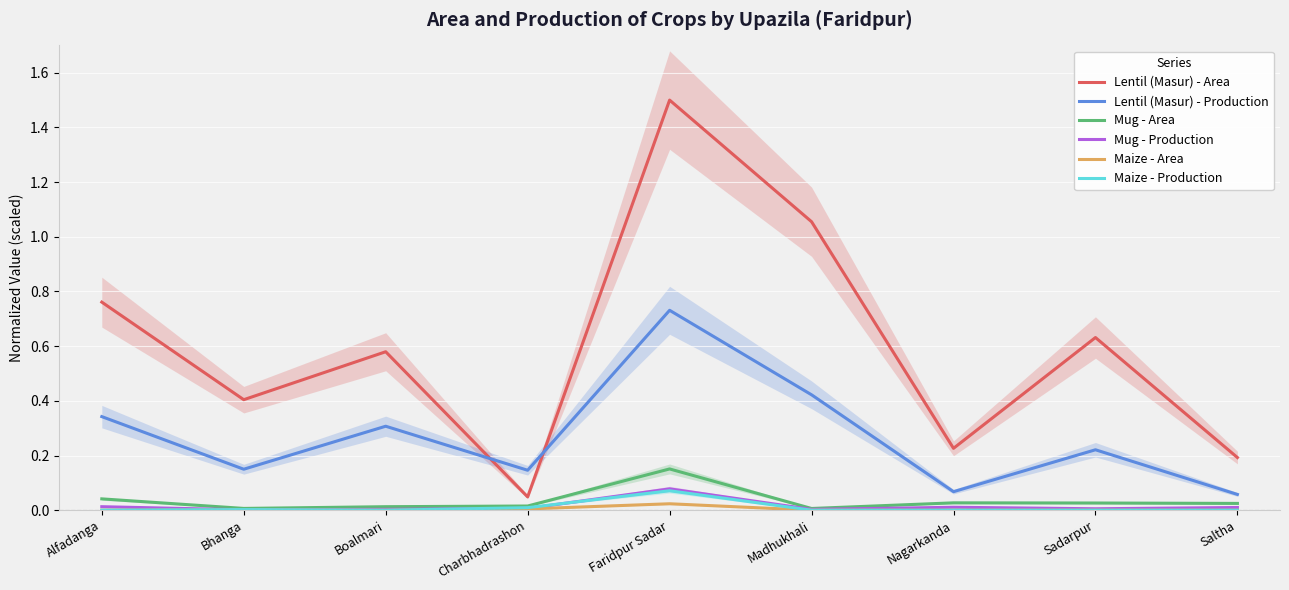

Is it true that Lentil (Masur) - Production equals 0.1 at Nagarkanda?

False